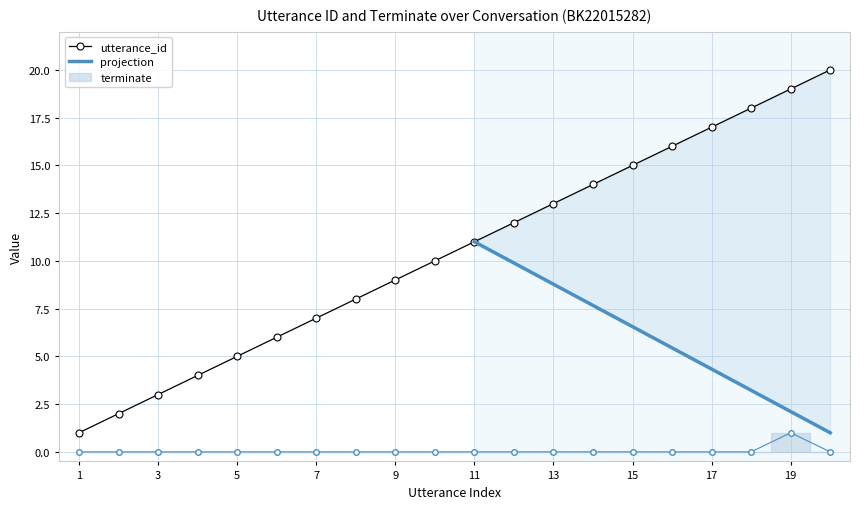

At how many categories does at least one series exceed 2?

18